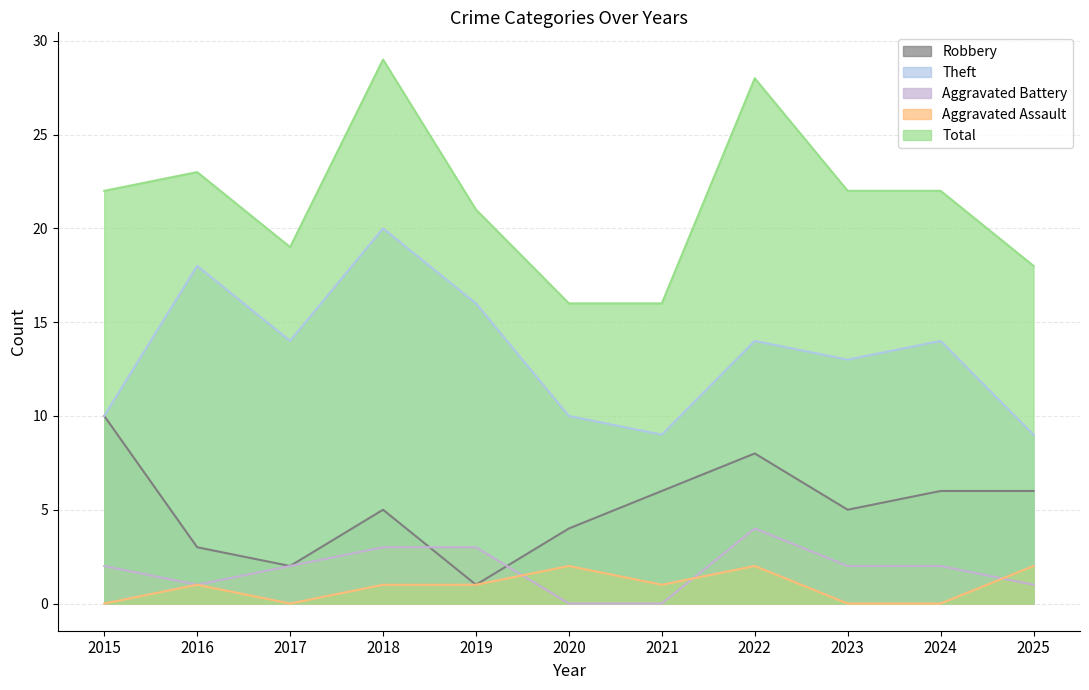

True or false: Aggravated Assault has a value of 0 at 2016.

False